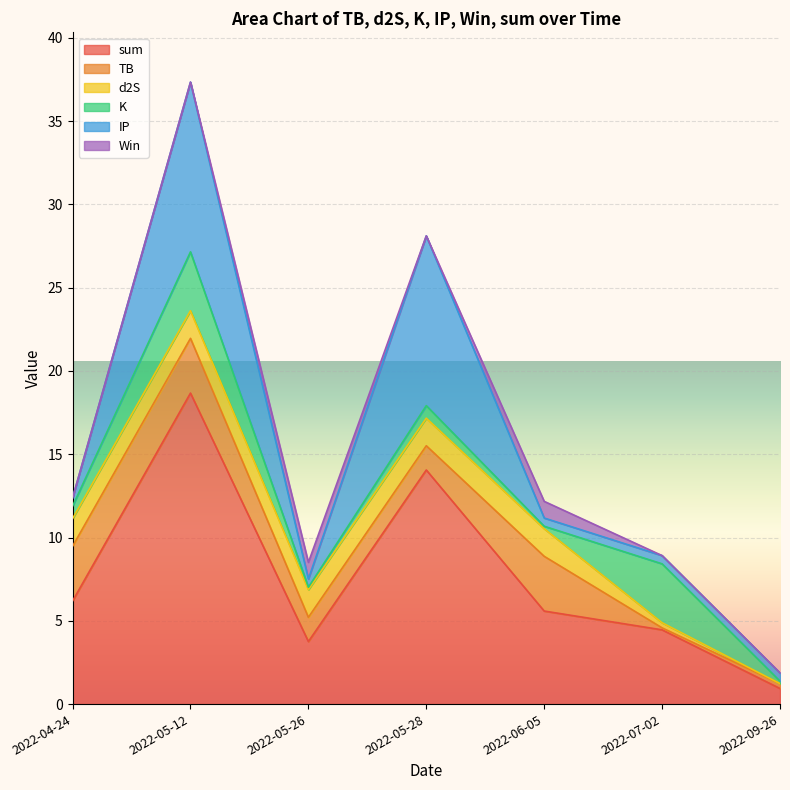

What is the difference between the maximum and minimum values in the sum series?

17.7